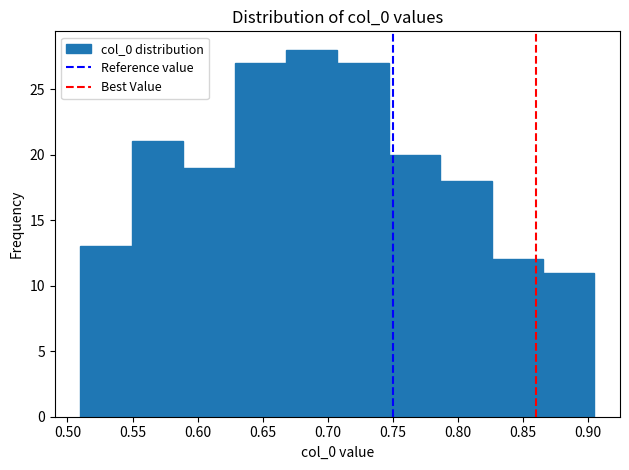

Reading left to right, list every bar in this chart as the range it spans on the x-axis followed by its height. Neither the bar edges nor the heights are printed on the chart, so give them approximately, as read against the axes.

0.510 to 0.550: 13
0.550 to 0.590: 21
0.590 to 0.630: 19
0.630 to 0.670: 27
0.670 to 0.710: 28
0.710 to 0.745: 27
0.745 to 0.785: 20
0.785 to 0.825: 18
0.825 to 0.865: 12
0.865 to 0.905: 11